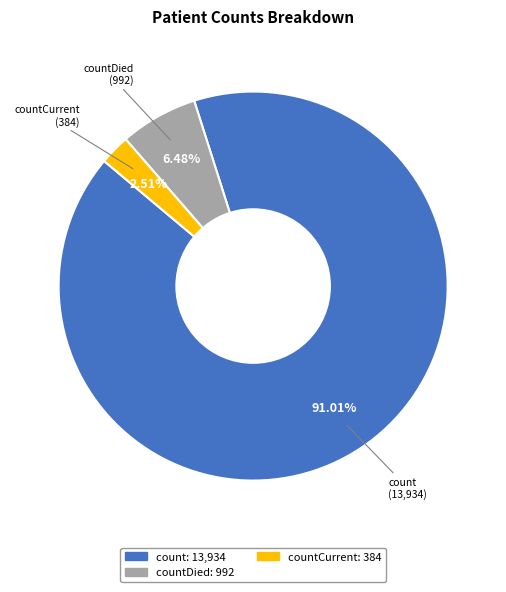

Is there a majority slice in this chart?

Yes